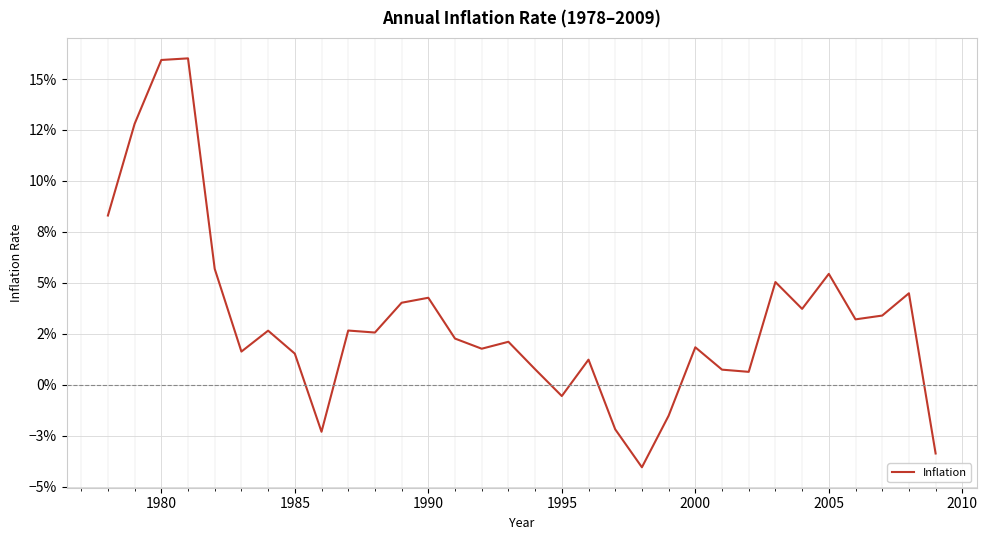

Reading left to right, what are all the values shown in this chart?

0.1	0.1	0.2	0.2	0.1	0.0	0.0	0.0	-0.0	0.0	0.0	0.0	0.0	0.0	0.0	0.0	0.0	-0.0	0.0	-0.0	-0.0	-0.0	0.0	0.0	0.0	0.1	0.0	0.1	0.0	0.0	0.0	-0.0